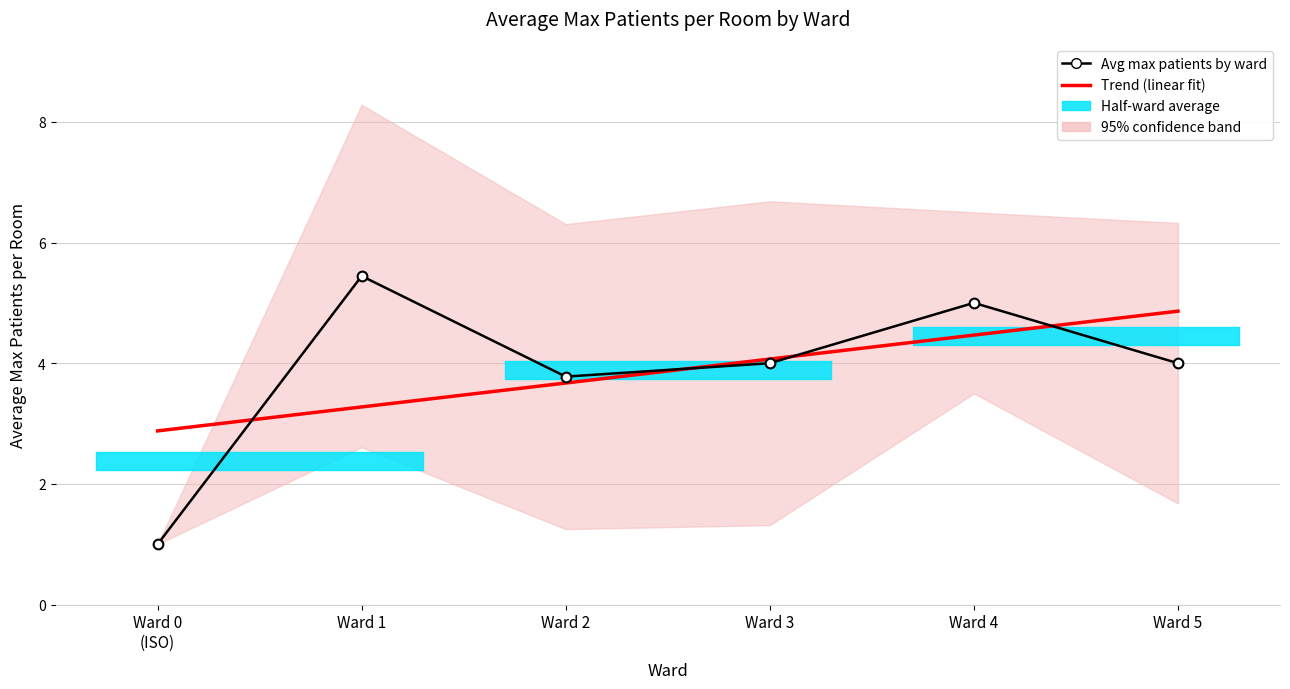

How many data points in Trend (linear fit) are above 4?

3